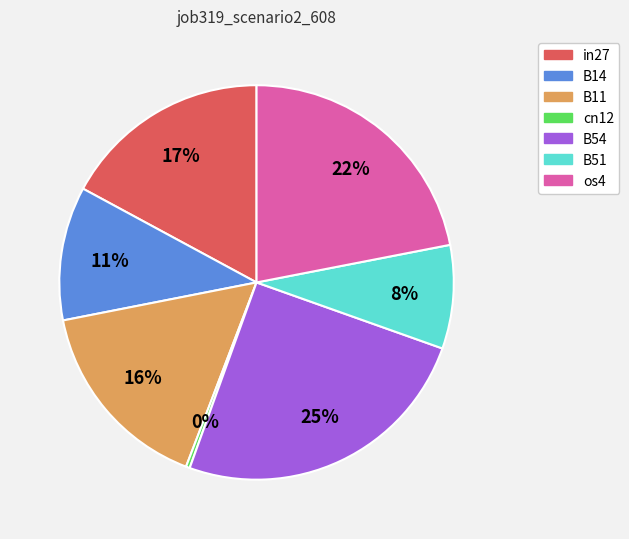

Count the number of slices in the pie.

7